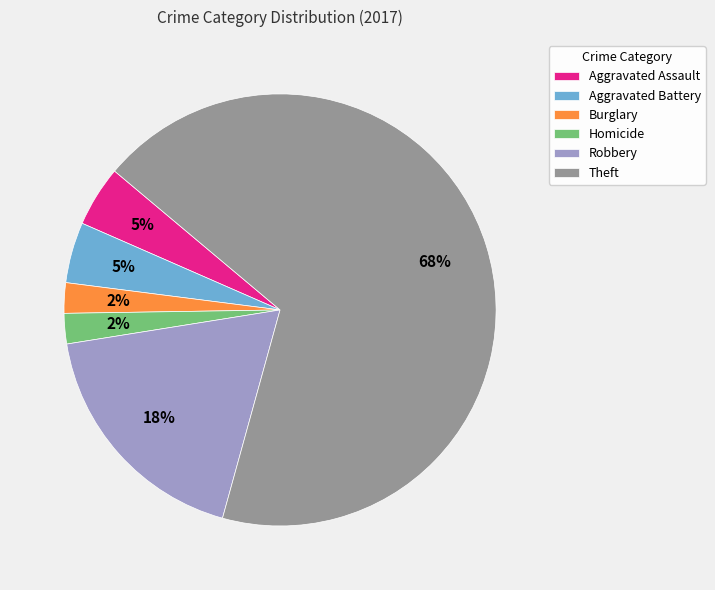

To the nearest percent, what is the average slice percentage?

17%